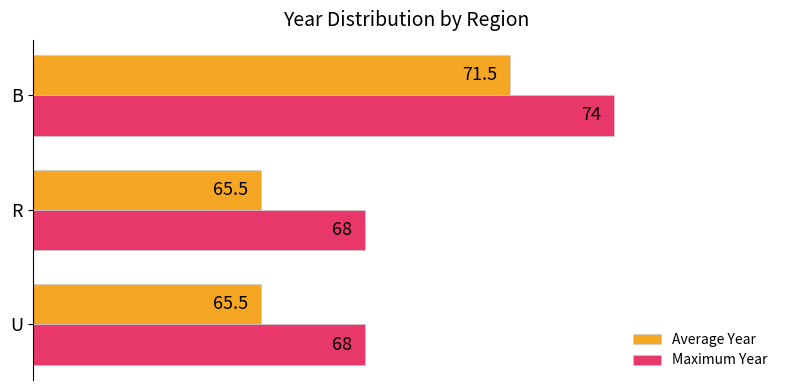

True or false: Maximum Year has a value of 111.2 at B.

False